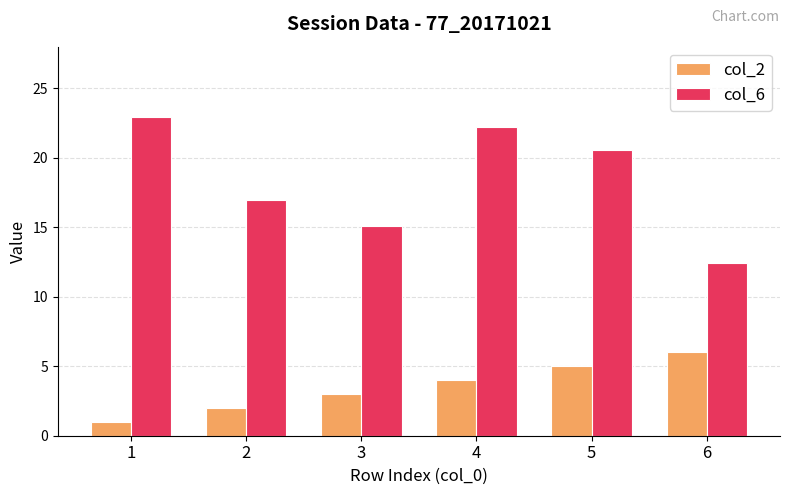

Reading left to right, transcribe all the data shown in this chart.

col_2: 1.0	2.0	3.0	4.0	5.0	6.0
col_6: 22.9	17.0	15.1	22.2	20.6	12.4